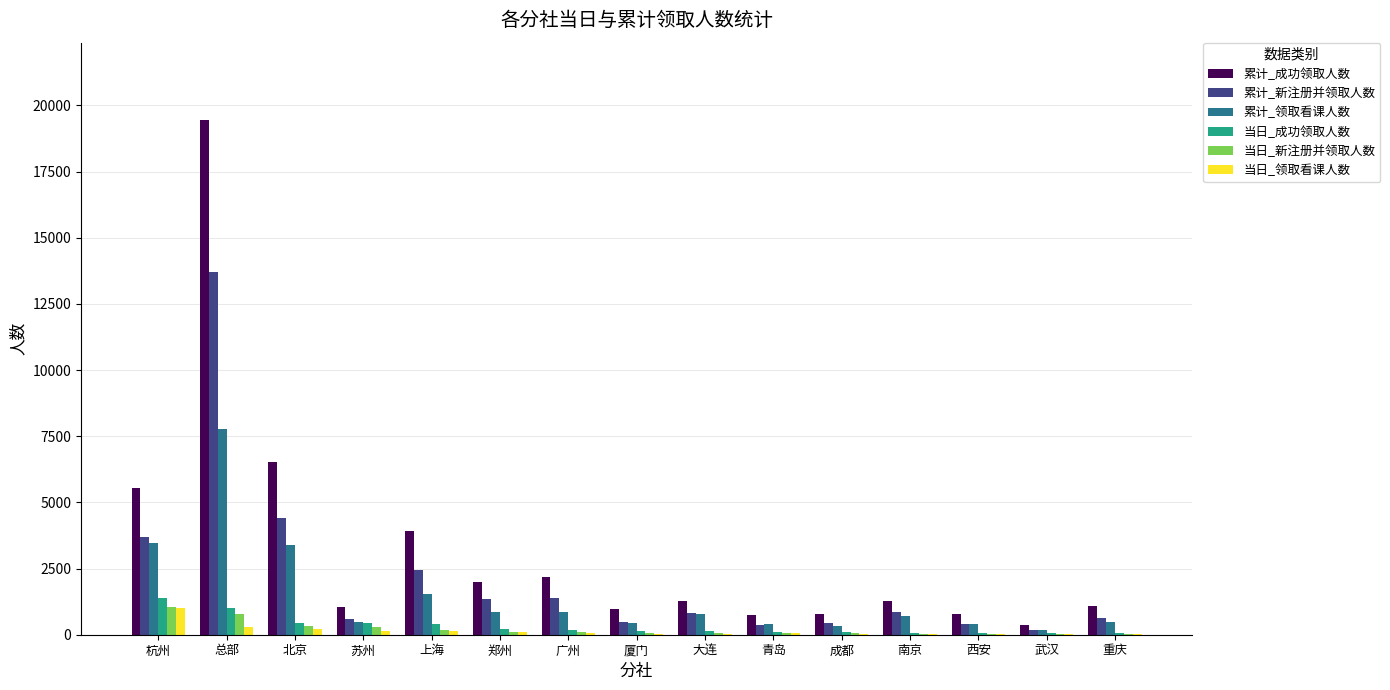

At which category is the sum across all series the highest?

总部